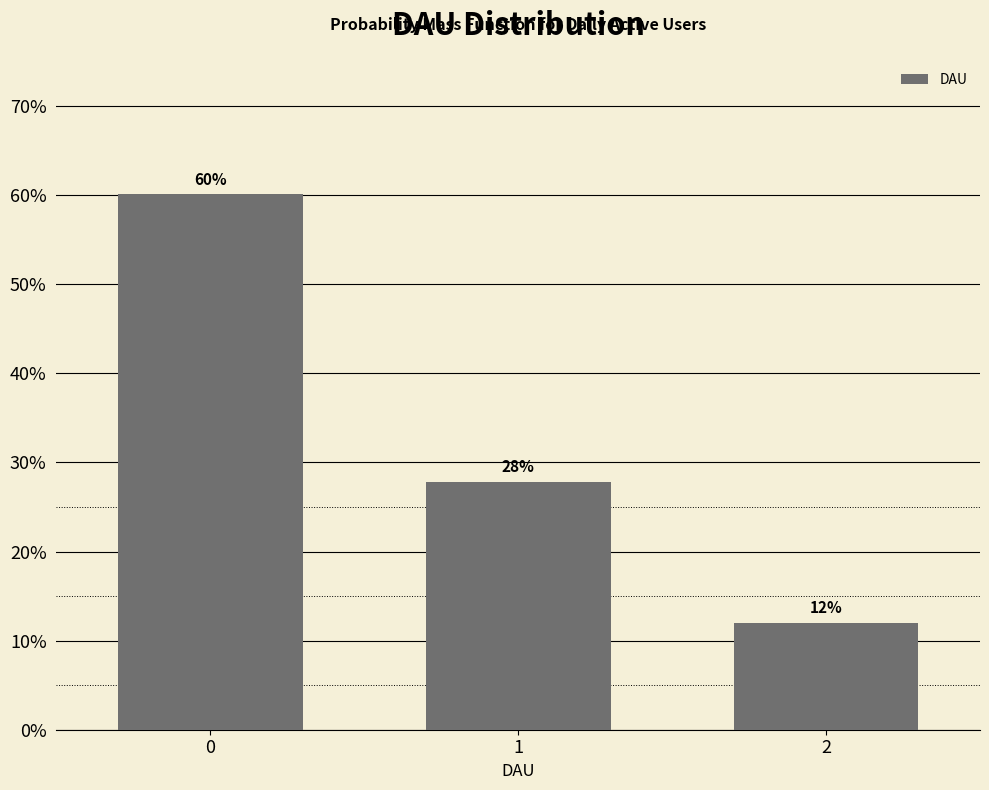

What value does the data have at 2?

12.0